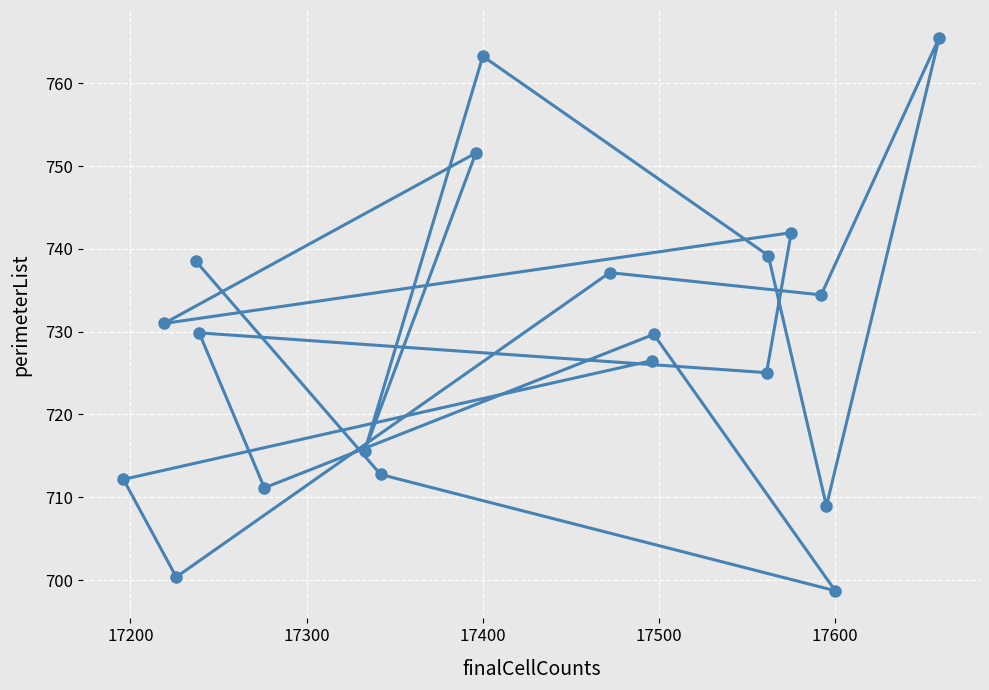

How many lines are shown in the chart?

1